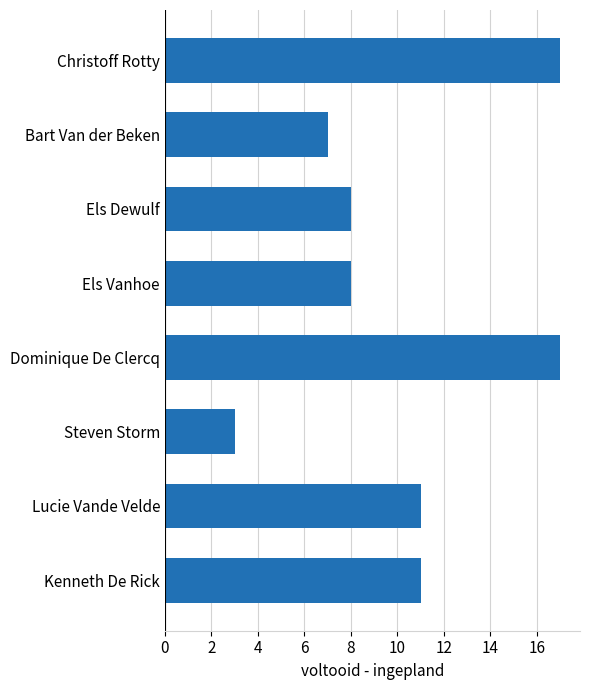

What is the difference between the second highest and minimum values?

14